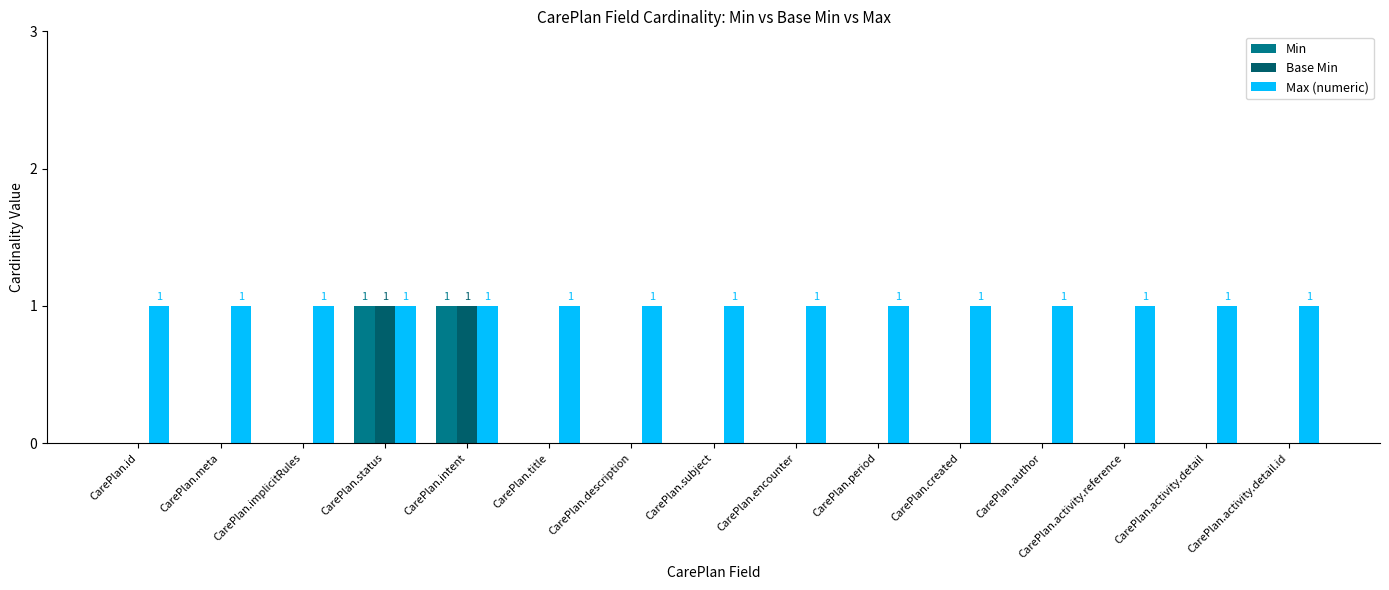

Is it true that Base Min equals 0 at CarePlan.description?

True